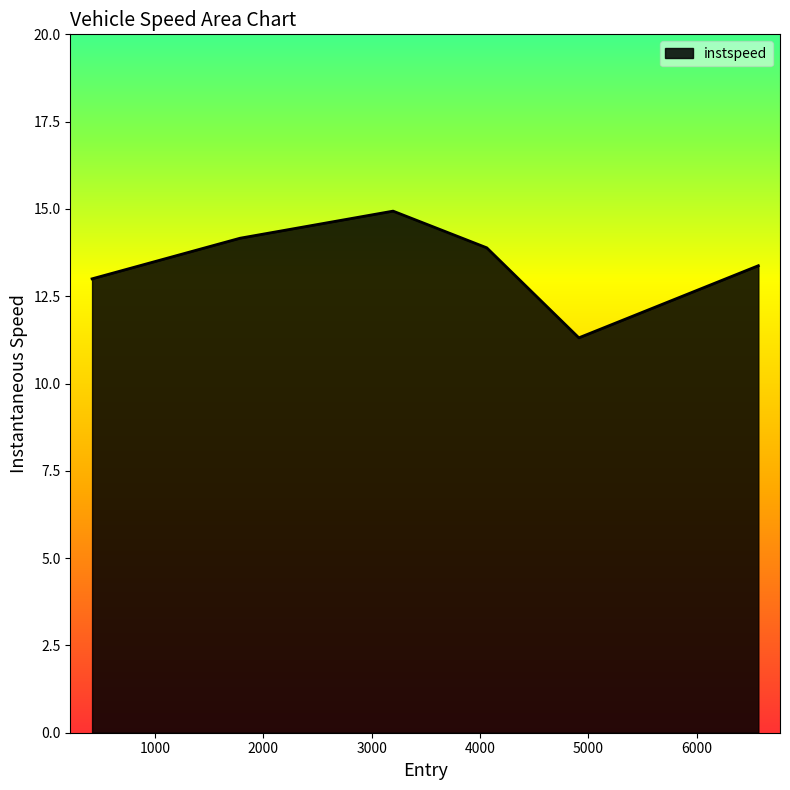

What is the difference between the second highest and minimum values?

2.9